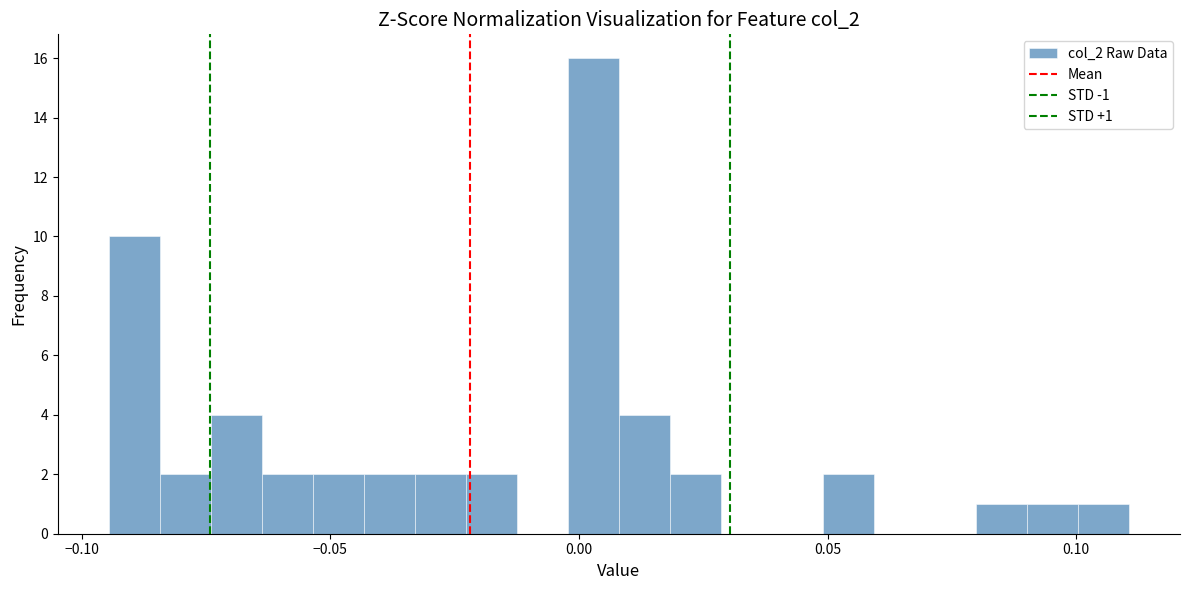

Read against the x-axis, roughly where is the centre of the tallest bar?

0.005